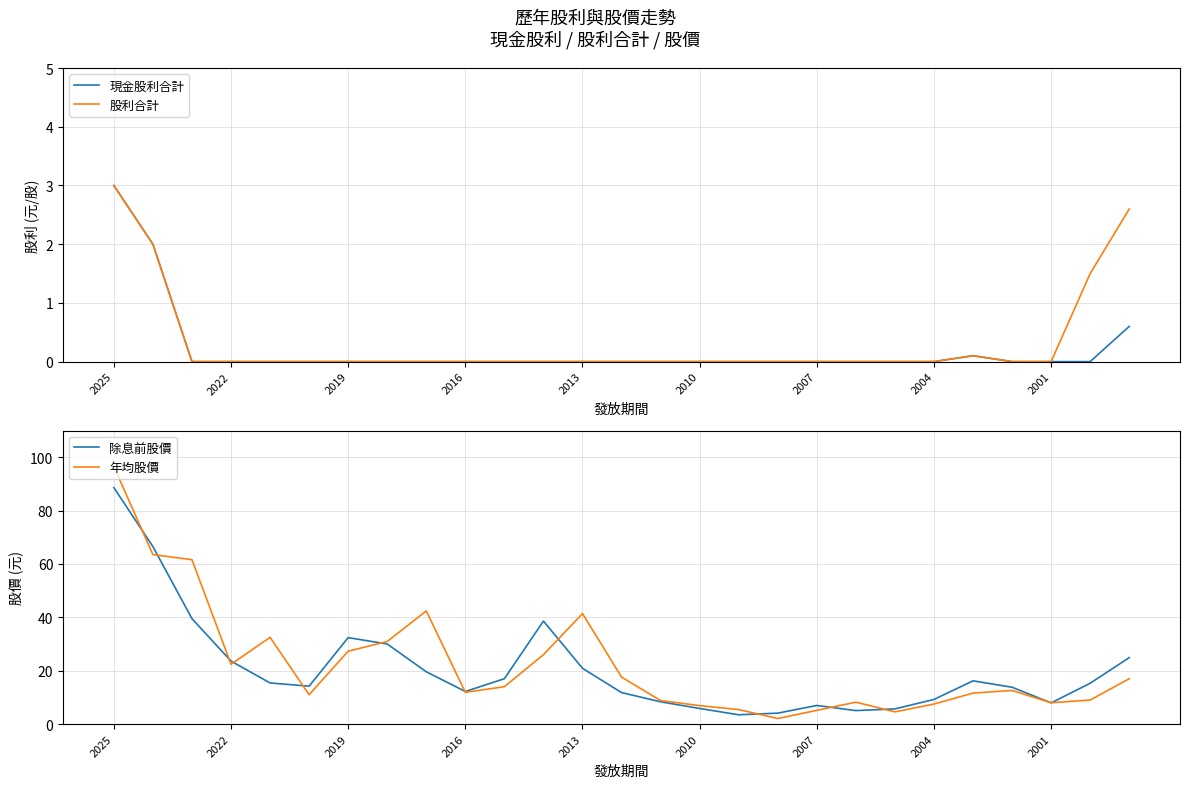

Is it true that 除息前股價 equals 22.8 at 10?

False